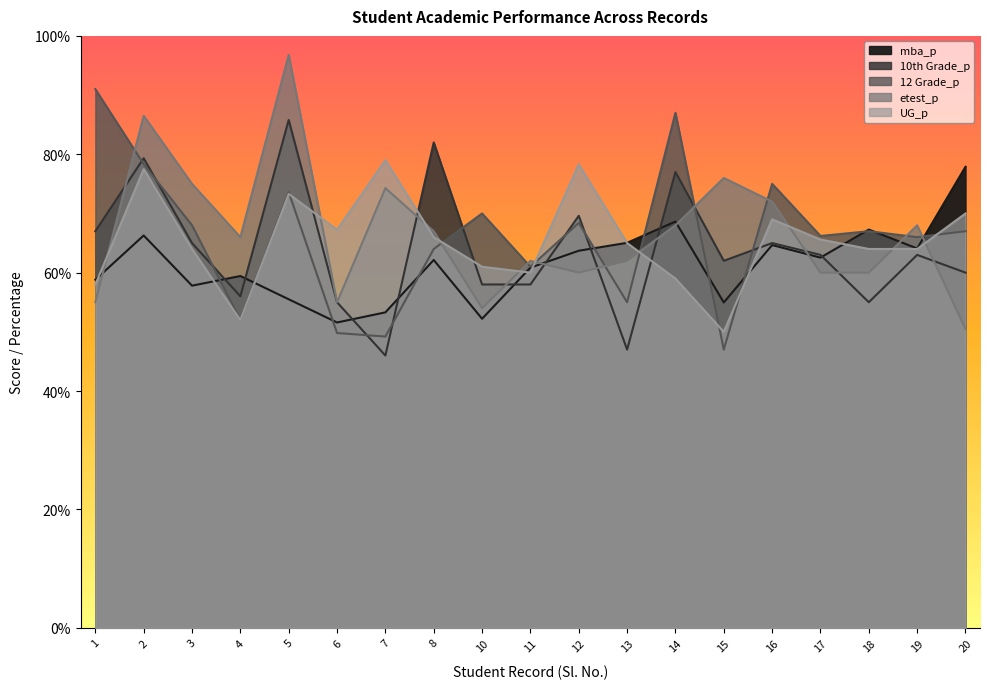

How many lines are shown in the chart?

5